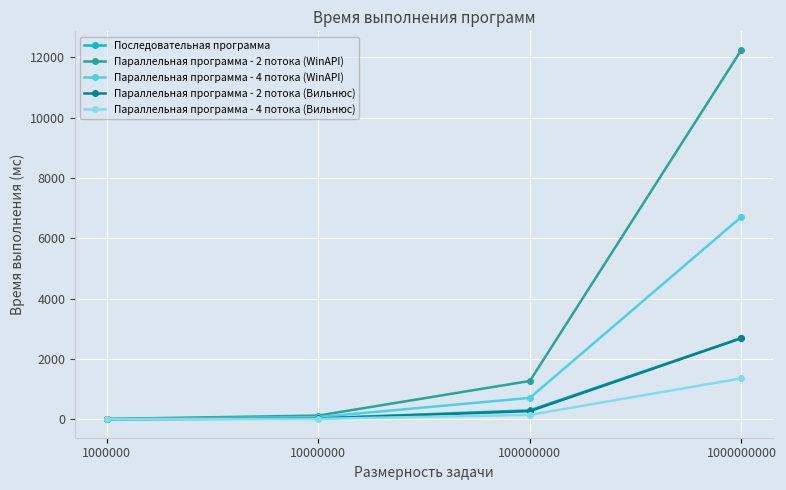

At which category is the sum across all series the highest?

1000000000